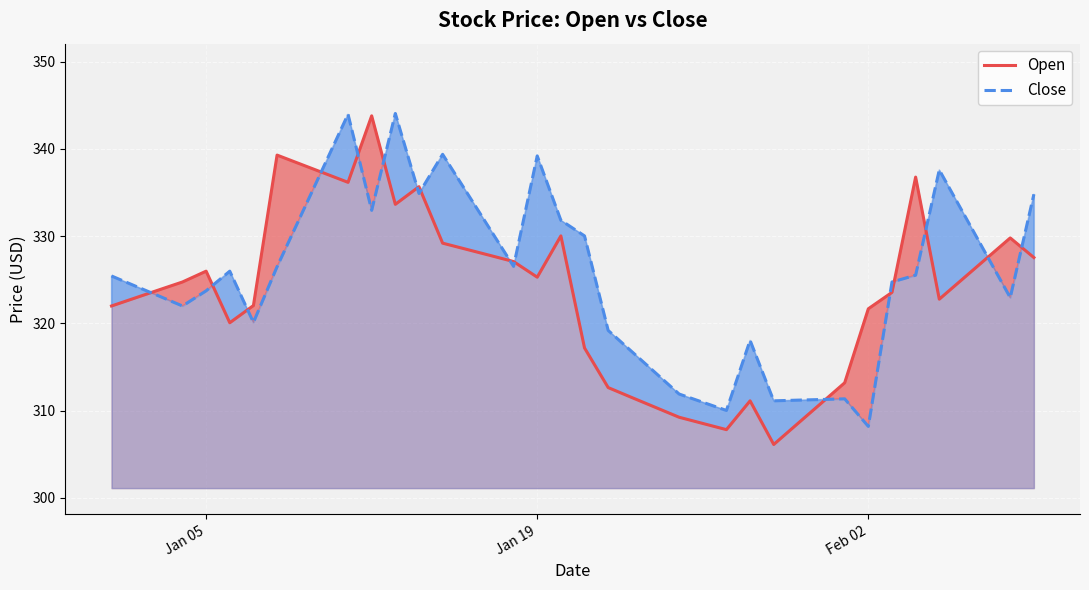

Is it true that Close equals 323.7 at Jan 05?

True